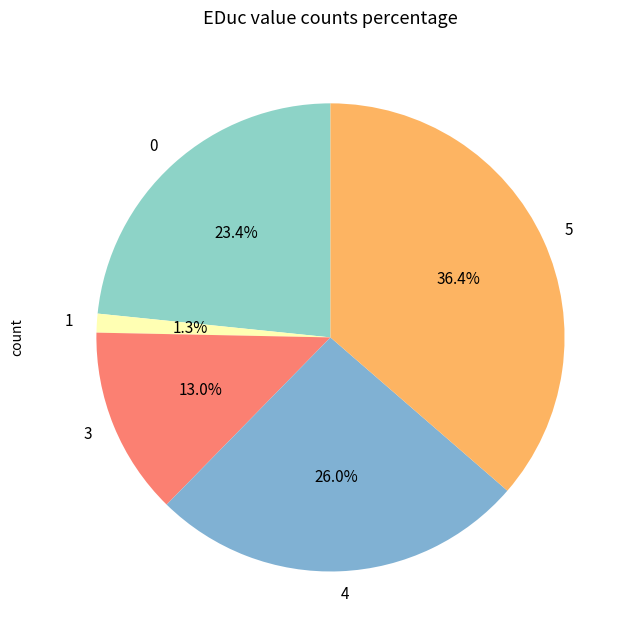

To the nearest percent, what percentage of the pie is 4?

26%